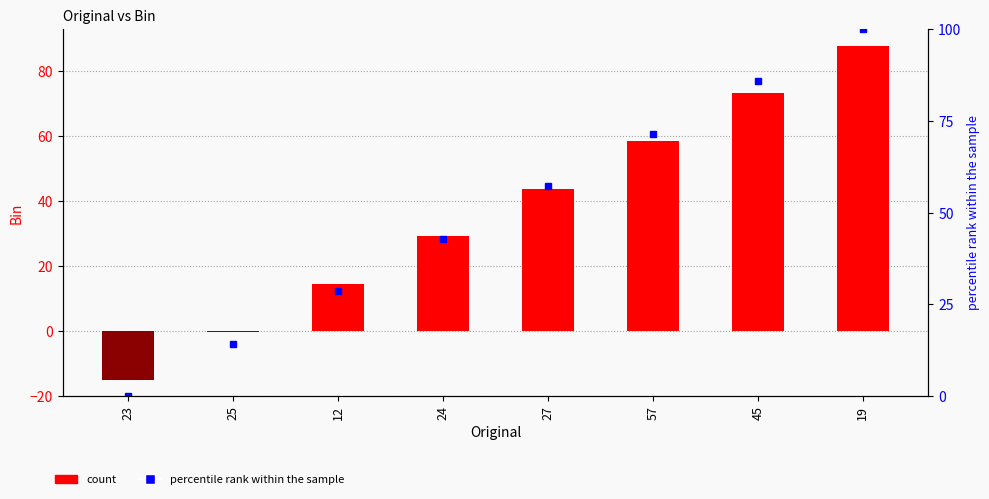

Which series has the largest total across all categories?

percentile rank